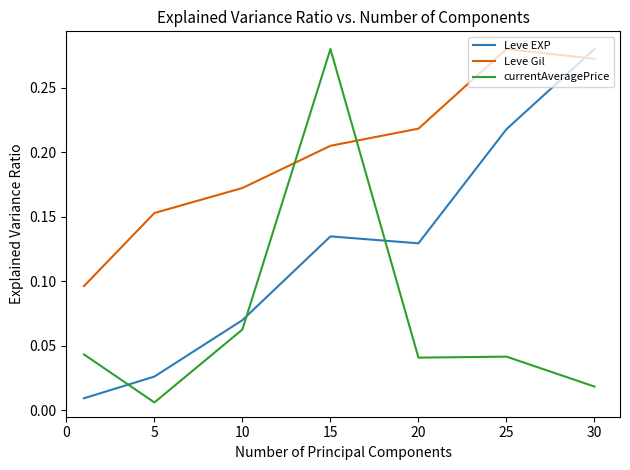

True or false: Leve Gil and Leve EXP intersect in this chart.

True